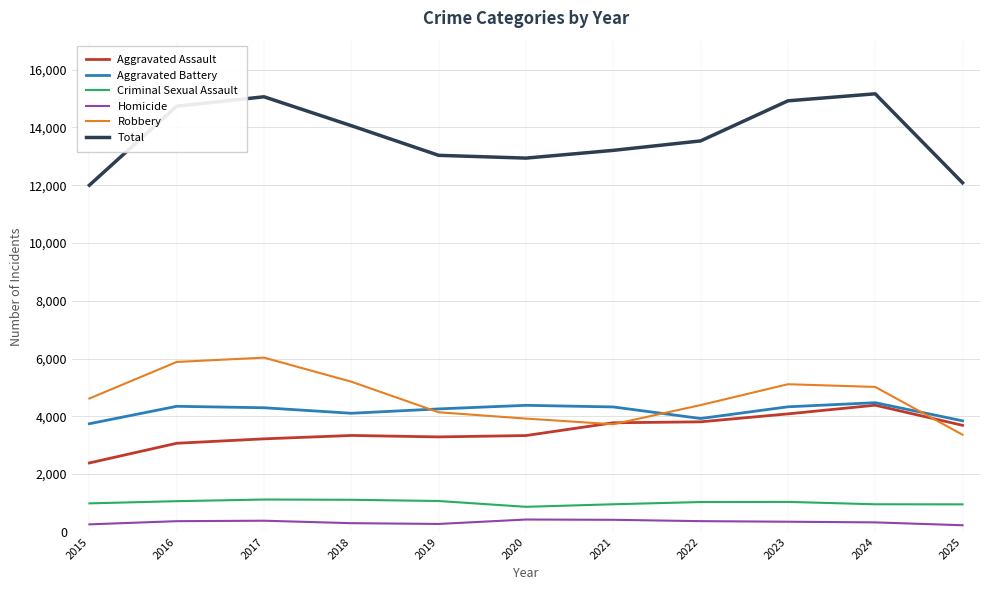

In Aggravated Battery, how many points are higher than both neighbors (excluding endpoints)?

3